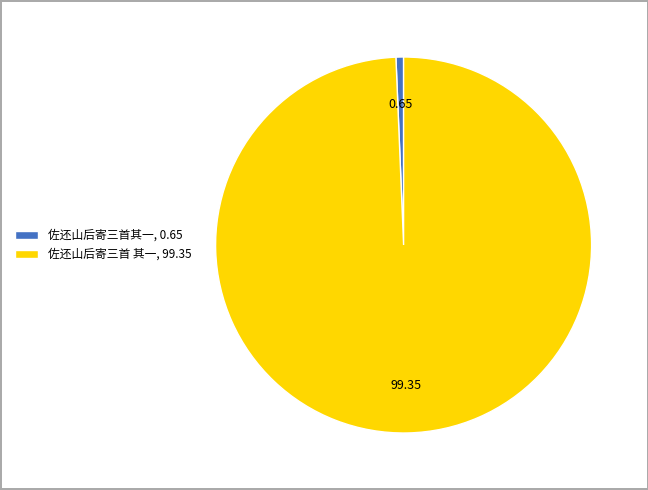

What is the largest slice in the pie chart?

佐还山后寄三首 其一